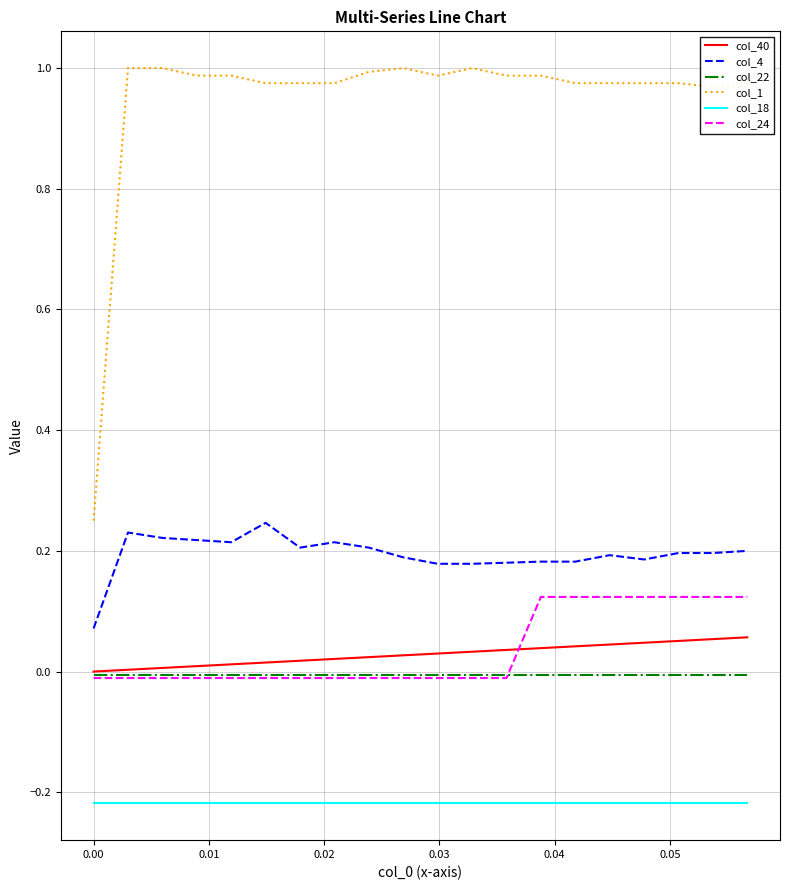

What are all the series names shown in the legend?

col_40, col_4, col_22, col_1, col_18, col_24